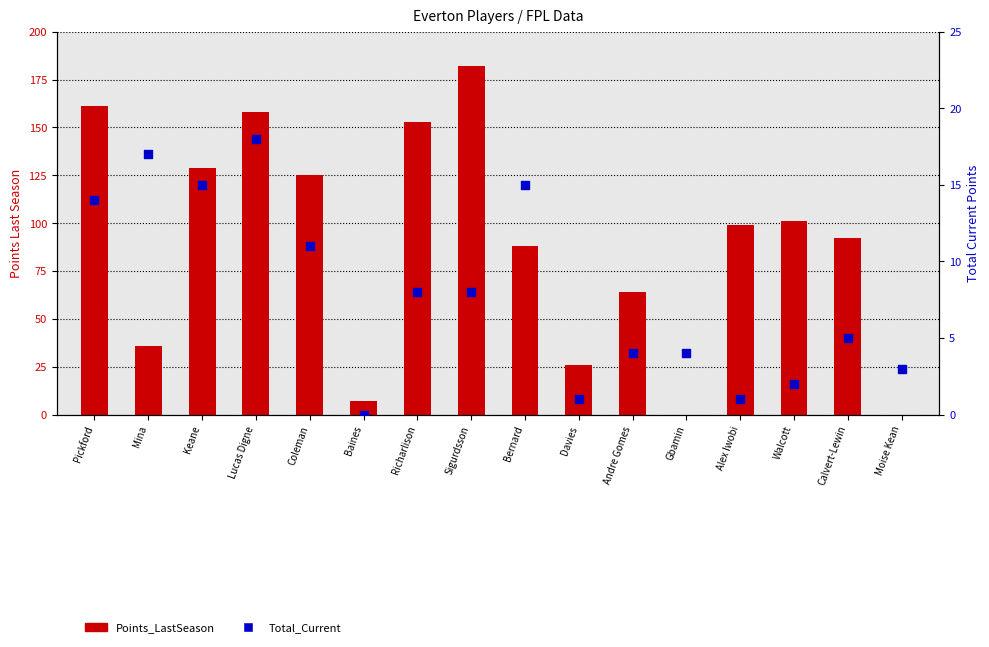

At which category is the sum across all series the highest?

Sigurdsson